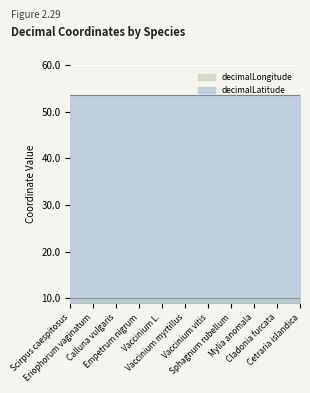

What is the minimum value for decimalLatitude?

53.6